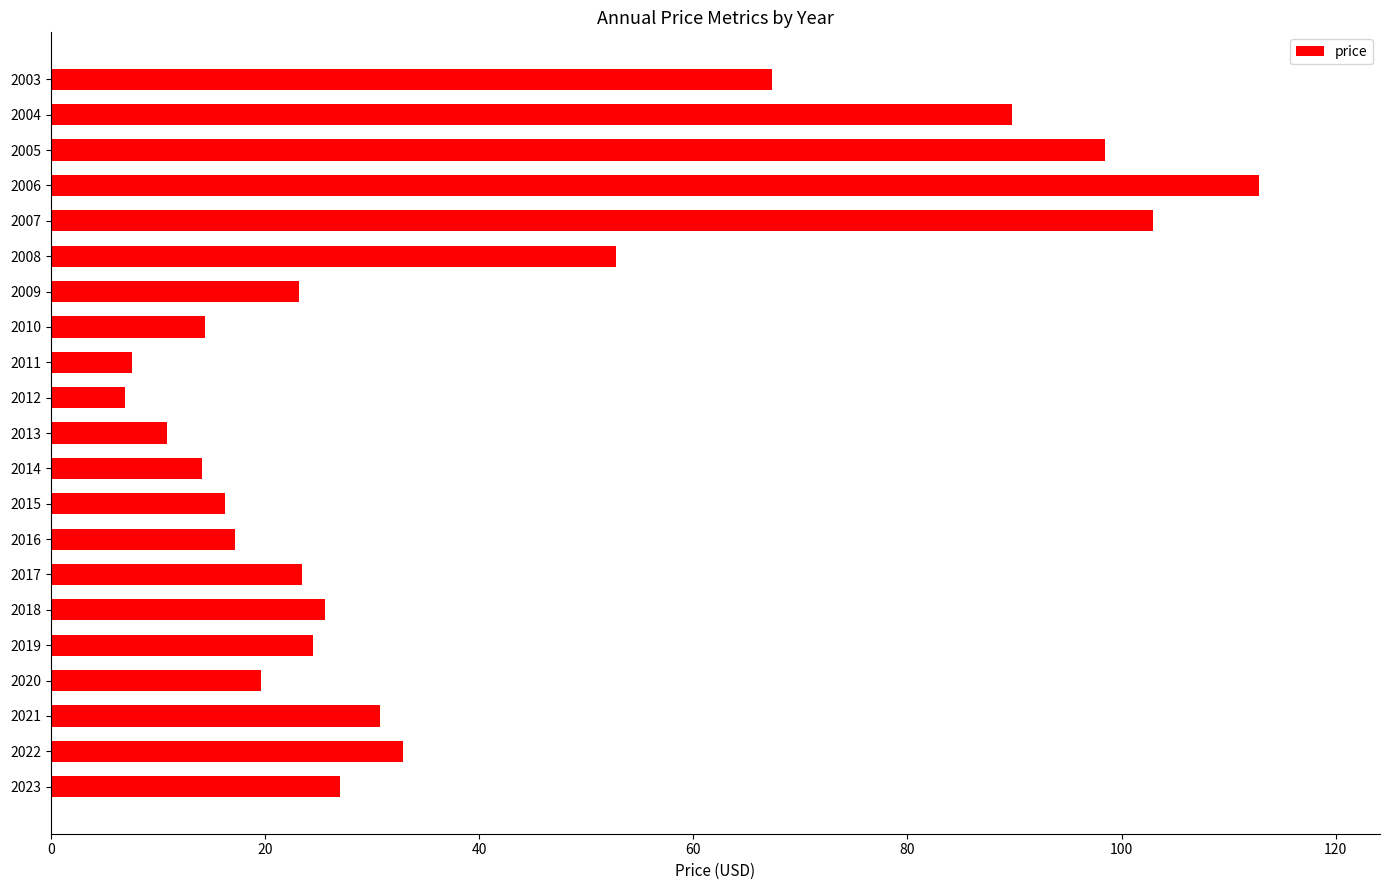

What is the sum of all values?

818.5